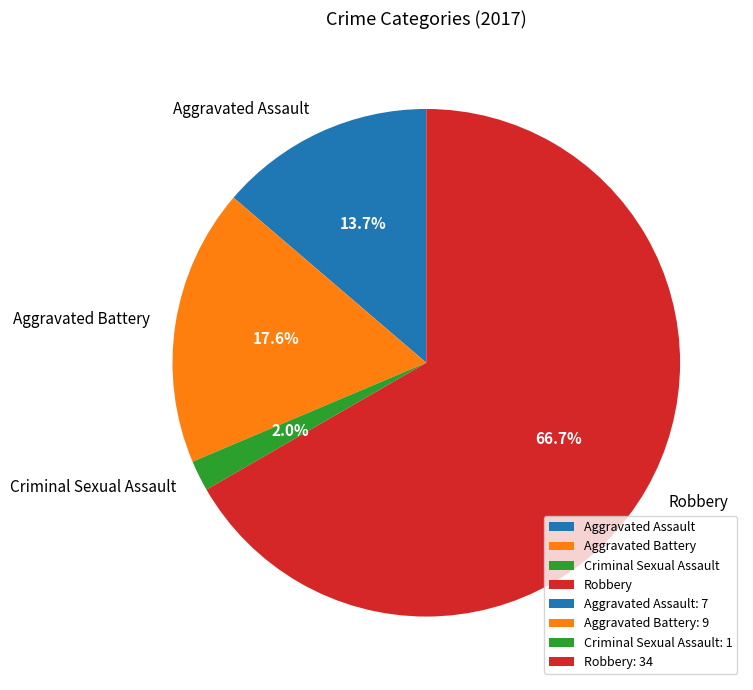

How many segments does this pie chart have?

4